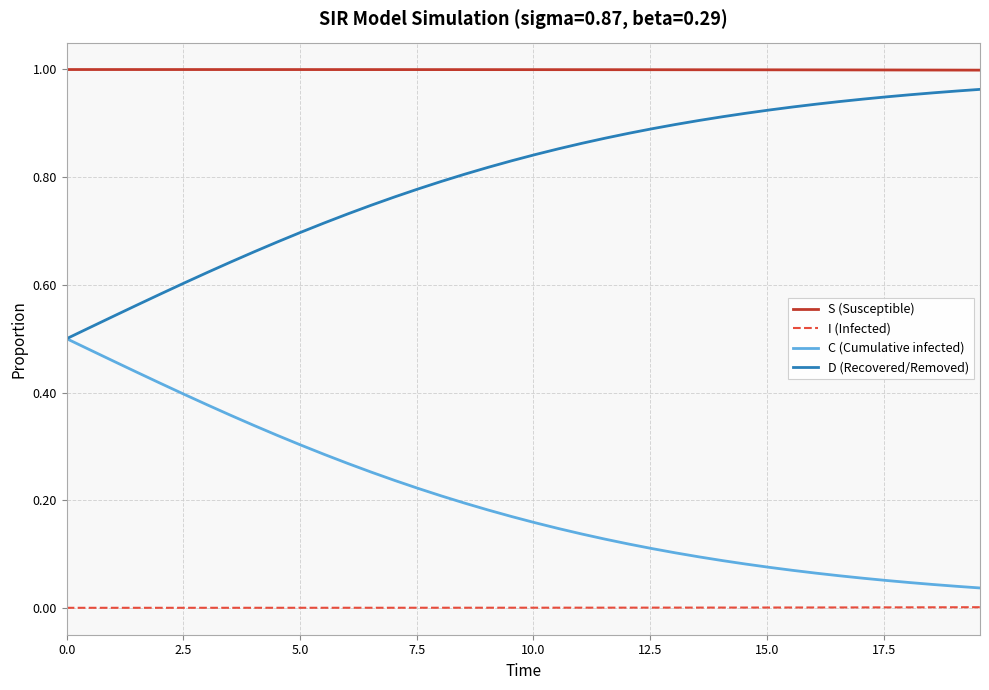

How many categories are shown in the chart?

40